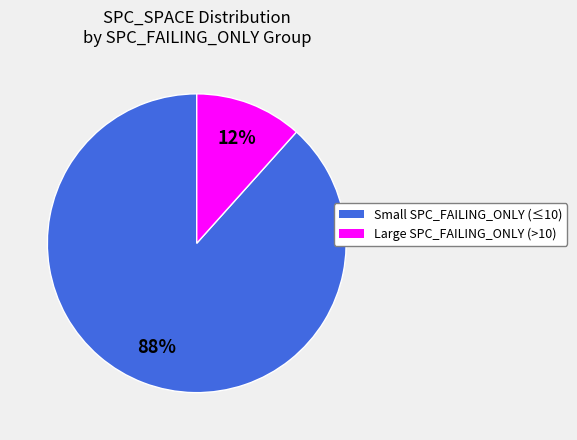

Is there a majority slice in this chart?

Yes